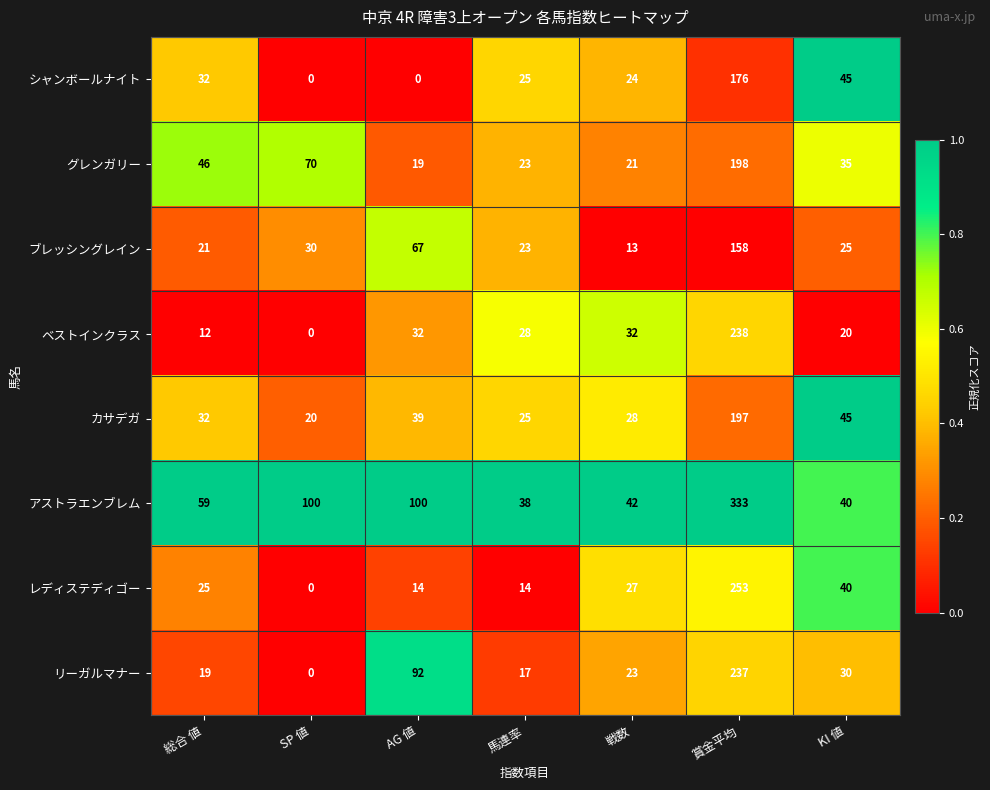

At 賞金平均, list the series in order from smallest to largest.

ブレッシングレイン, シャンボールナイト, カサデガ, グレンガリー, リーガルマナー, ベストインクラス, レディステディゴー, アストラエンブレム